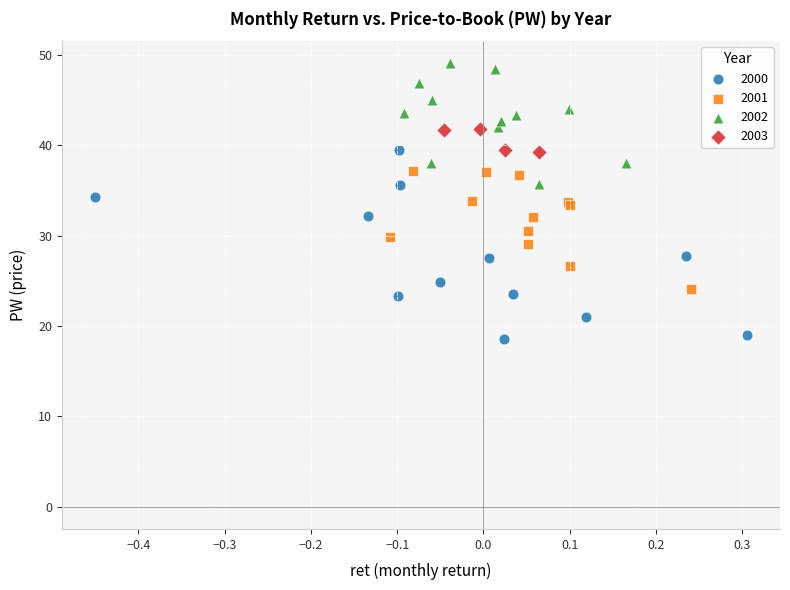

Which series reaches the minimum Y coordinate?

2000